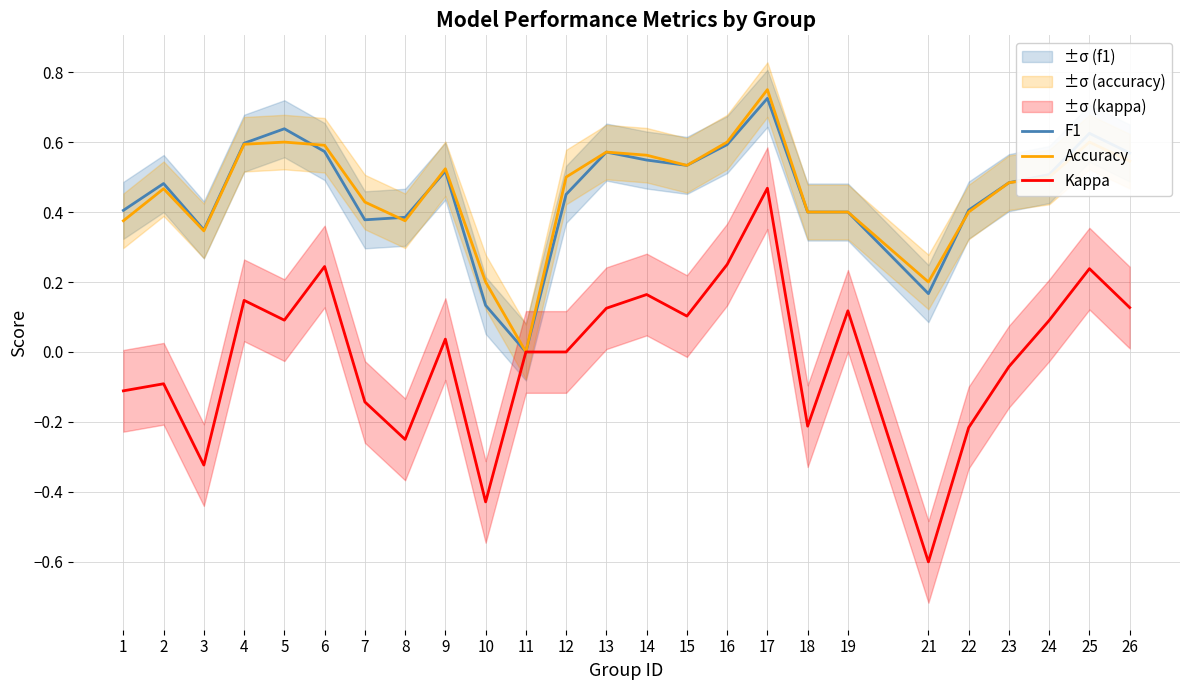

How many intersections are there between F1 and Accuracy?

5